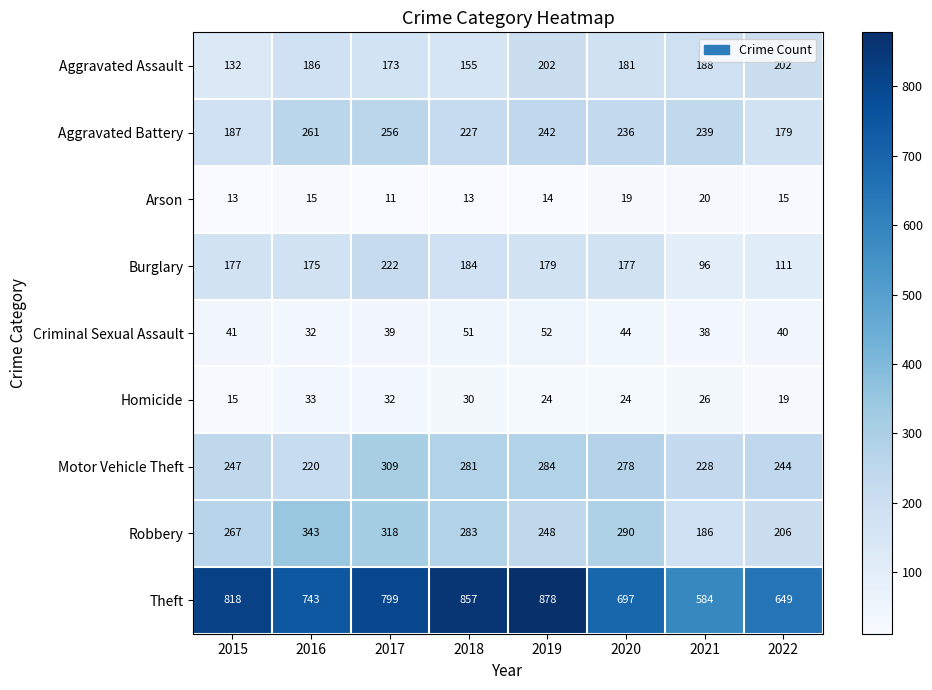

Which series changed the most between 2016 and 2021?

Theft